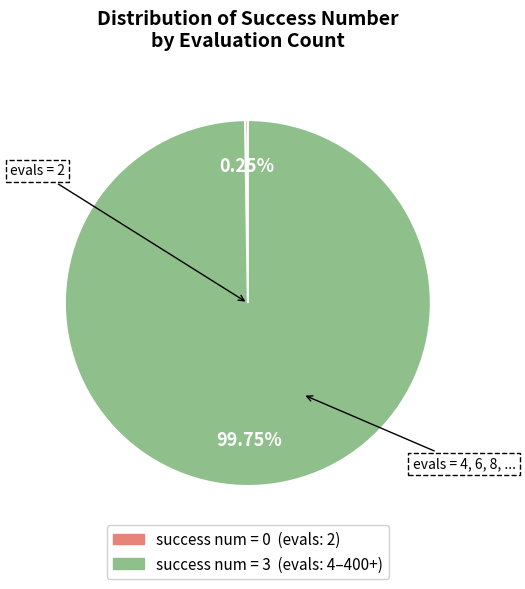

Is there any slice that represents more than half of the pie?

Yes